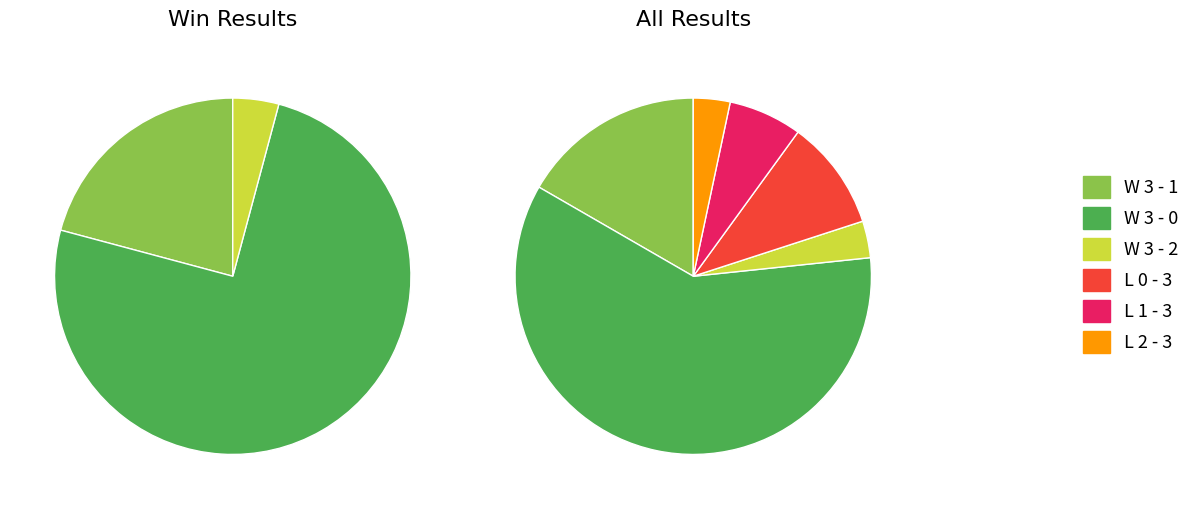

What percentage is the L 1 - 3 slice, to the nearest percent?

6%